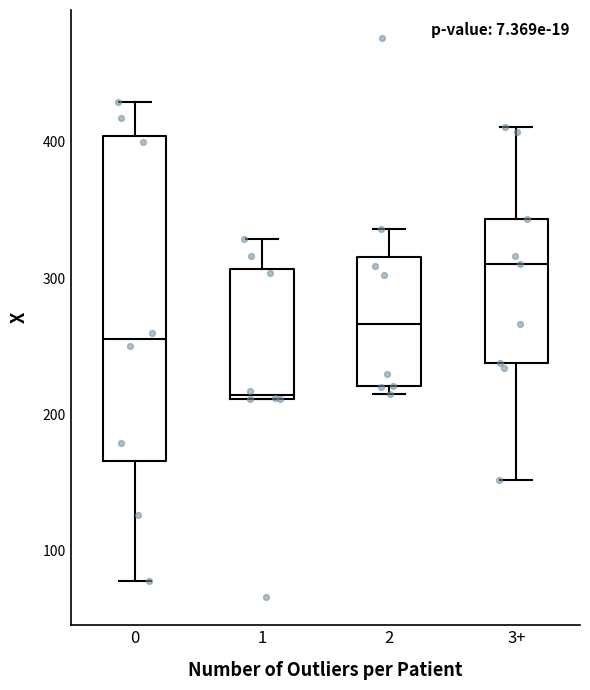

Which box is the tallest, from its lower edge to its upper edge?

0